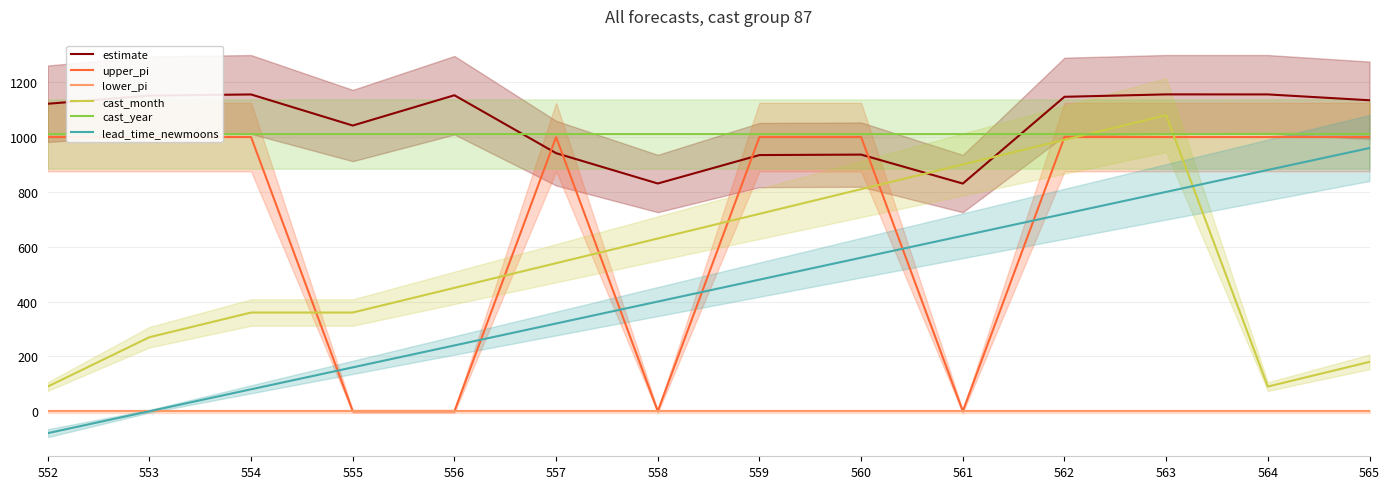

Where do cast_month and estimate first cross each other?

560 and 561